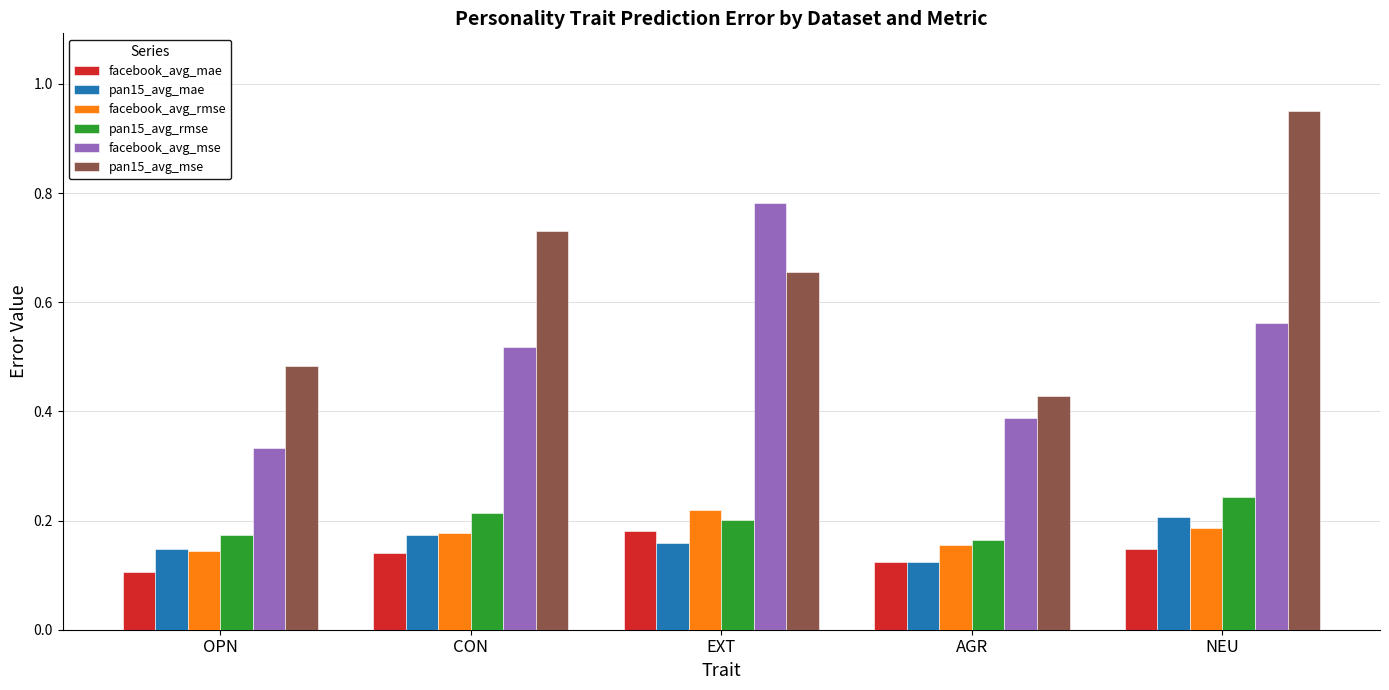

What is the label of the 1st bar from the left?

OPN